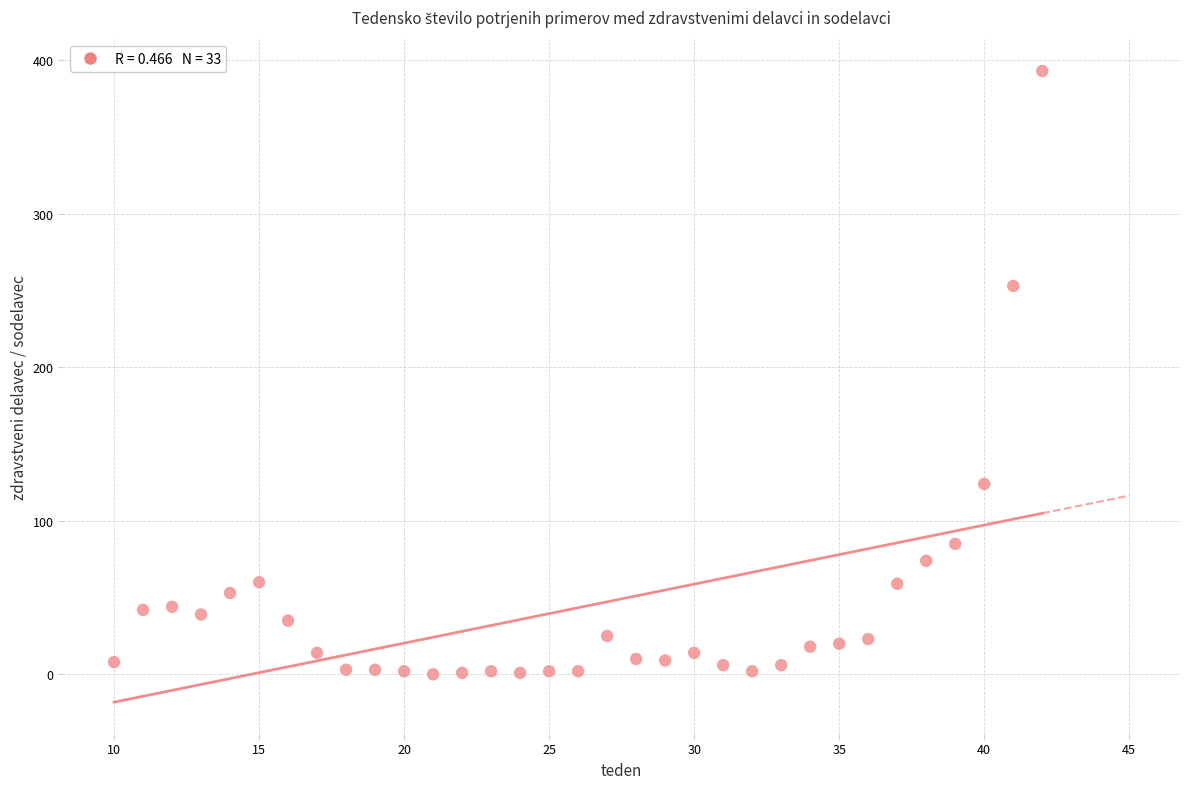

What Y value in the scatter plot is closest to 196?

253